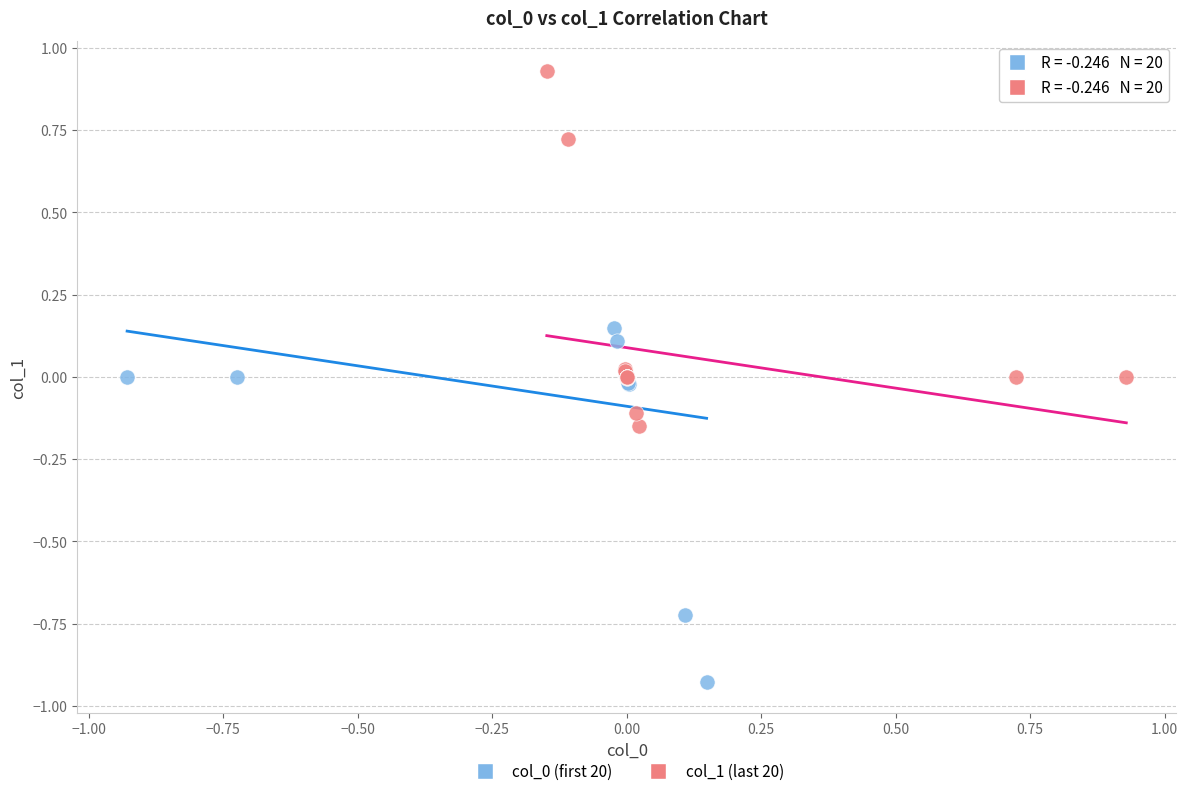

Which series reaches the maximum Y coordinate?

col_1 (last 20)